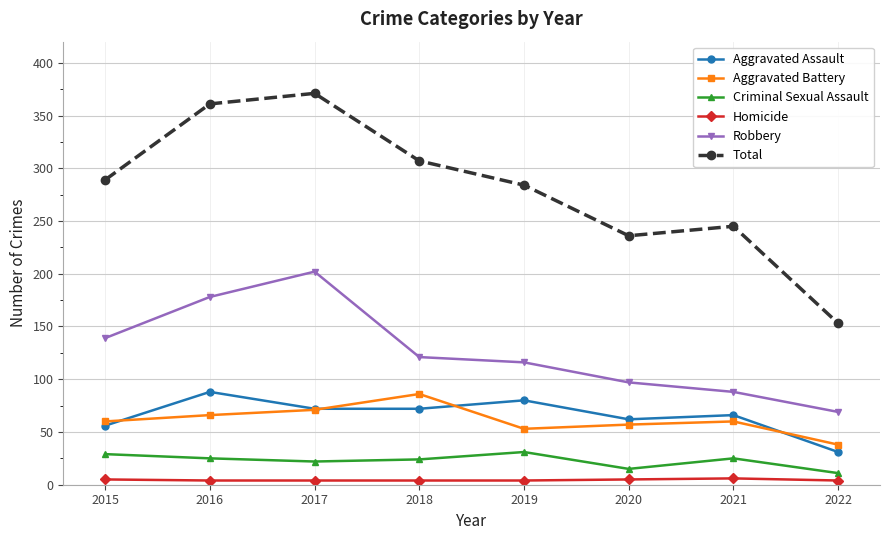

True or false: Aggravated Battery has a value of 32 at 2019.

False